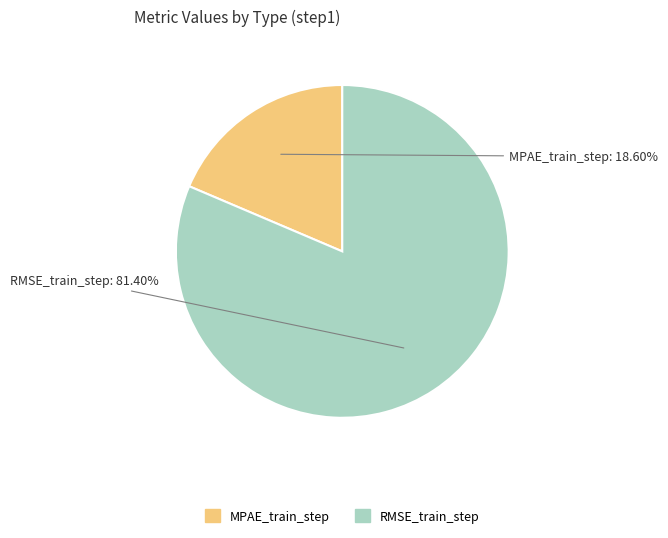

Is there any slice that represents more than half of the pie?

Yes